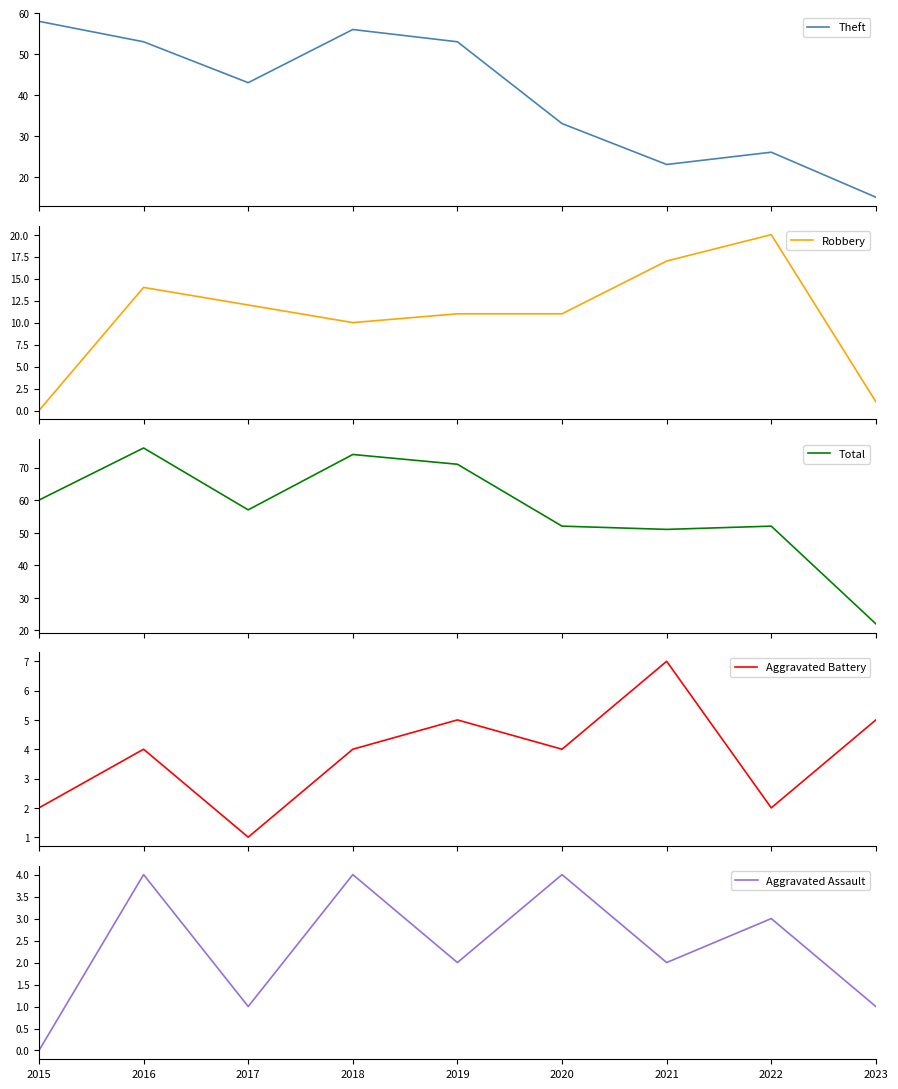

What is the difference between the Total values at 2021 and 2019?

20